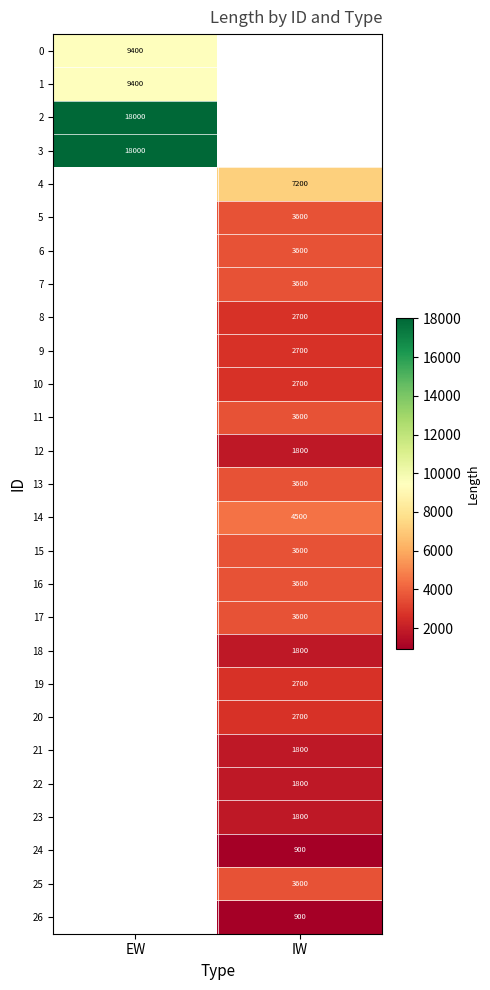

How many distinct data groups are displayed?

27